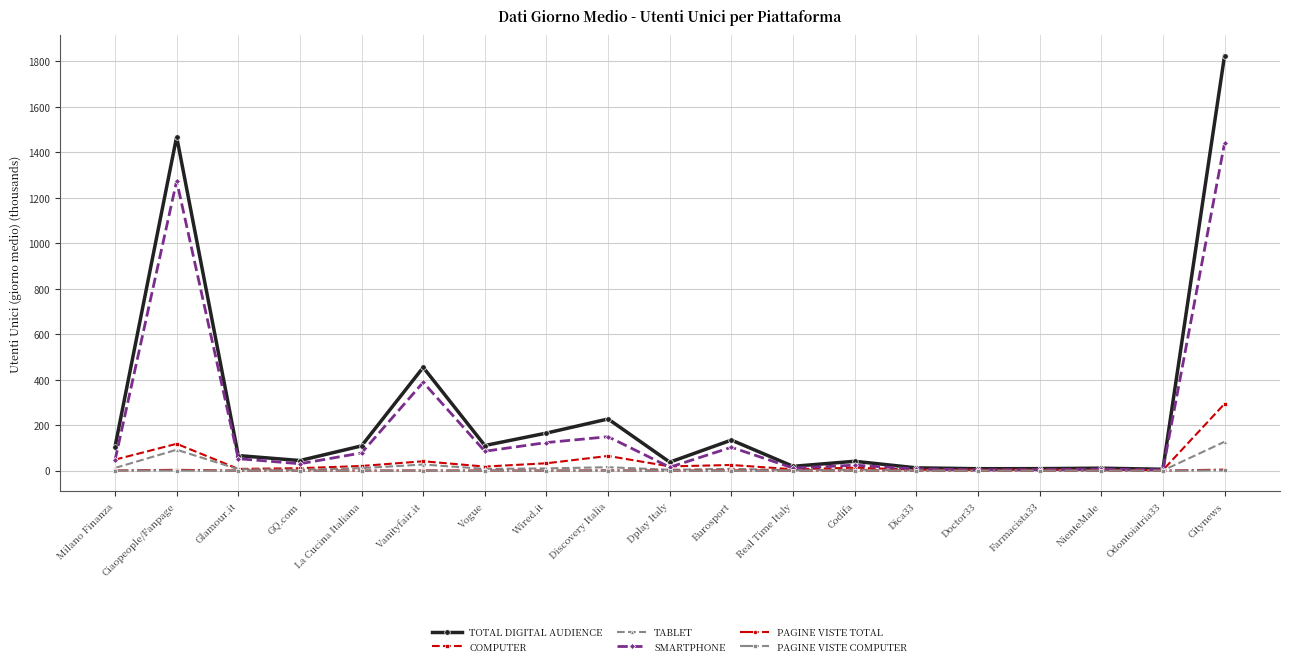

What are all the series names shown in the legend?

TOTAL DIGITAL AUDIENCE, COMPUTER, TABLET, SMARTPHONE, PAGINE VISTE TOTAL, PAGINE VISTE COMPUTER